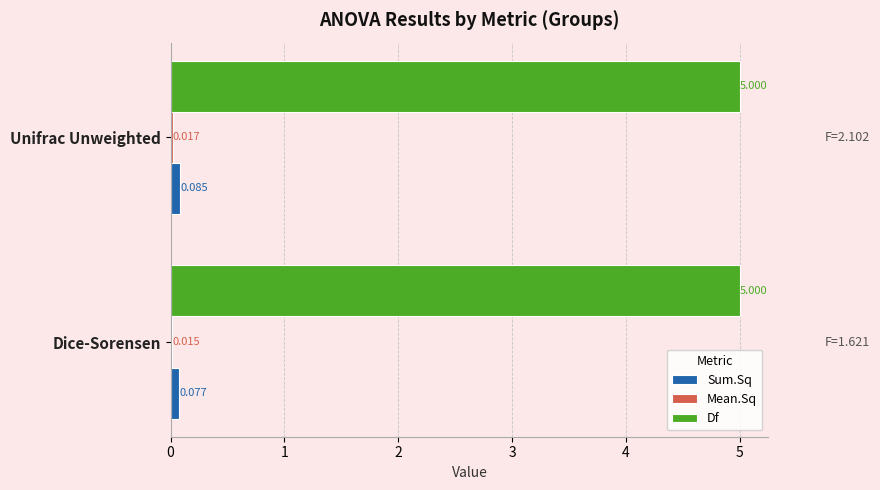

Which series changed the most between Dice-Sorensen and Unifrac Unweighted?

Sum.Sq